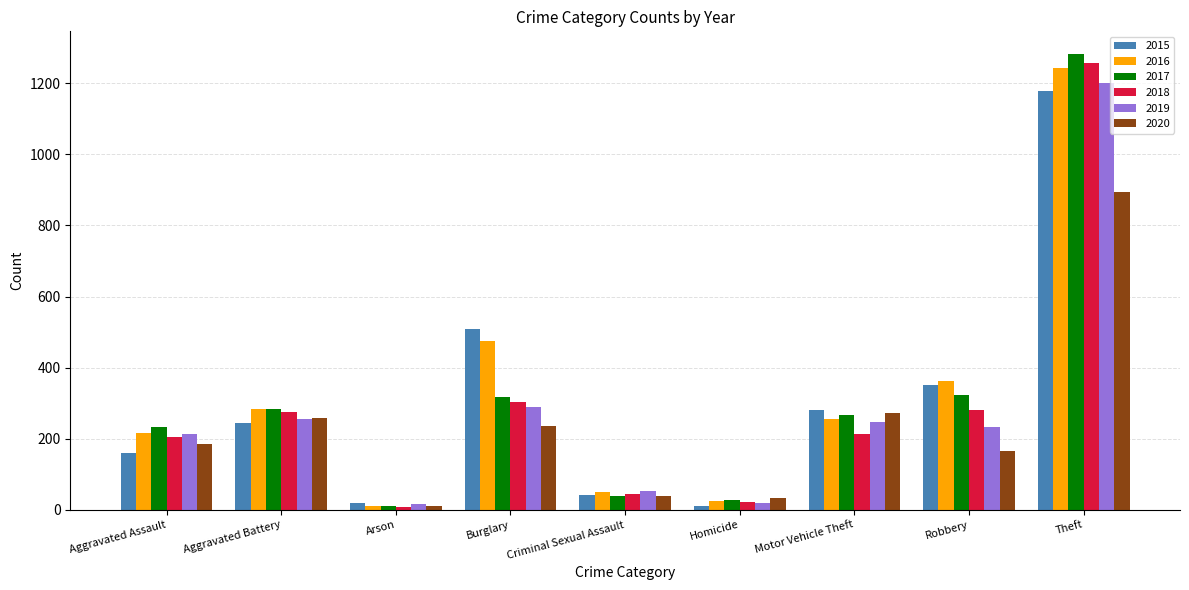

Count the number of categories in the chart.

9